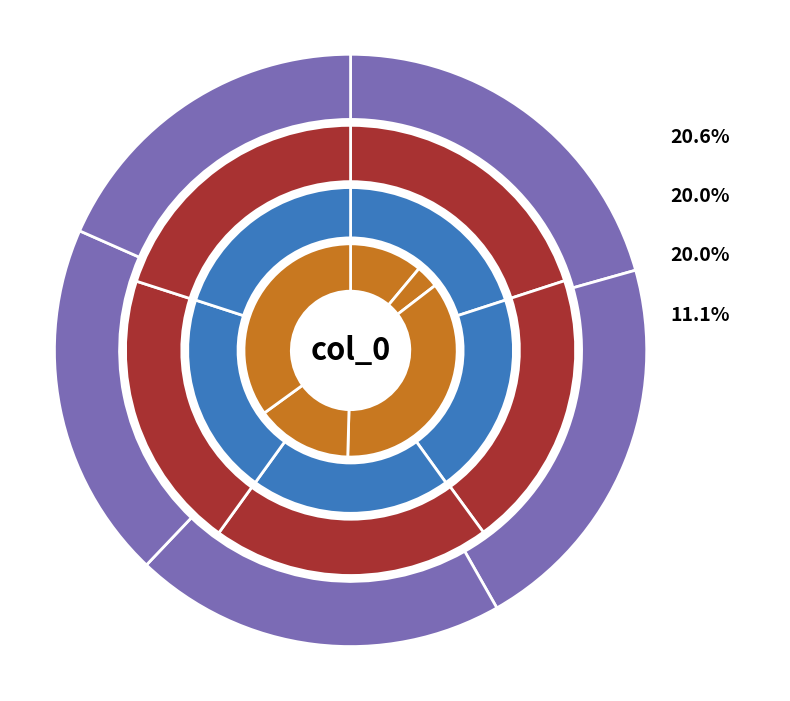

Count the number of slices in the pie.

5